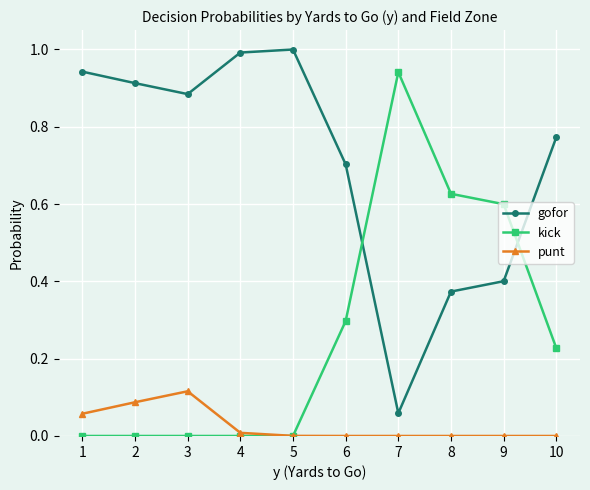

The gofor series shows 0.7 at 6. True or false?

True